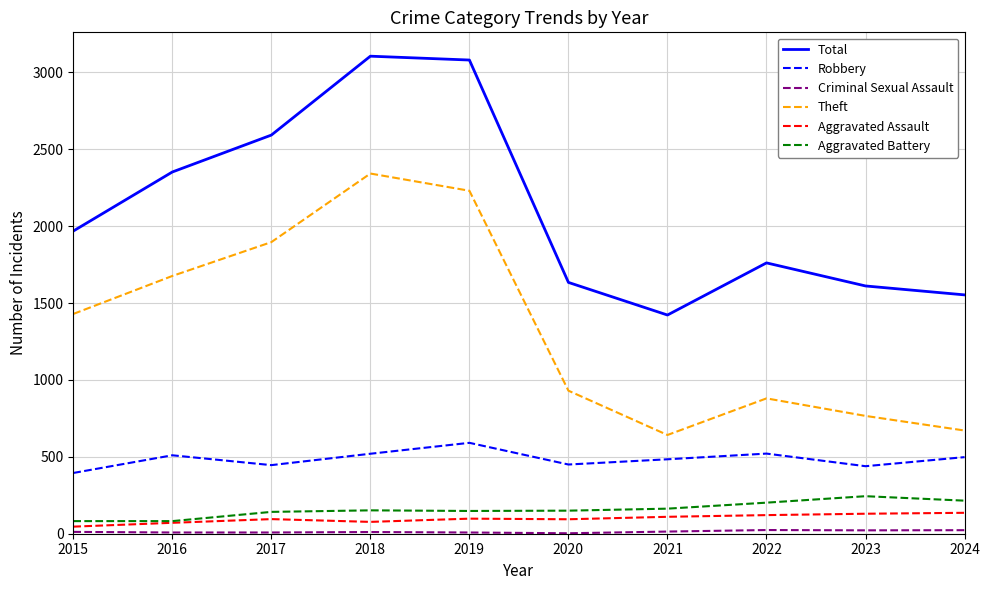

True or false: Robbery and Theft intersect in this chart.

False